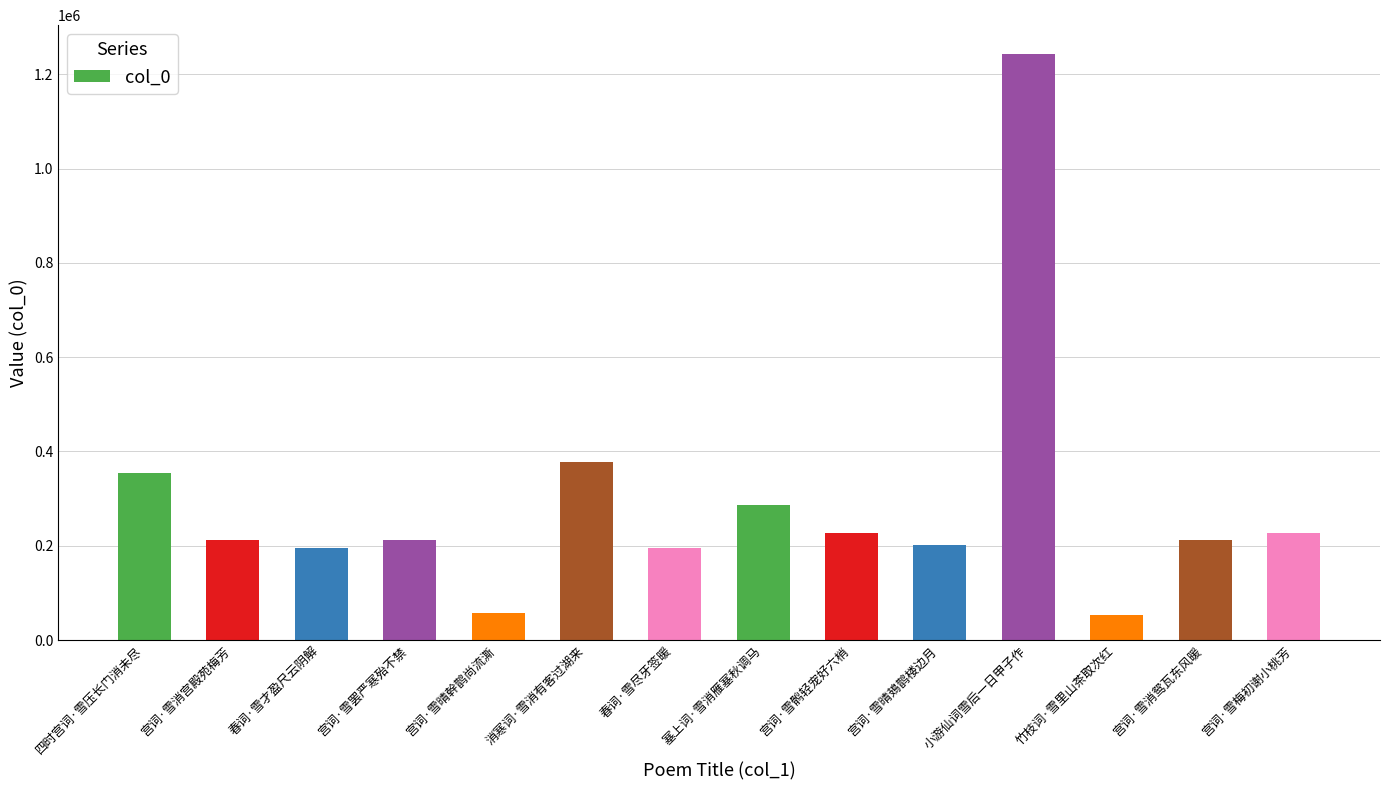

What is the label of the 5th bar from the left?

宫词·雪晴幹鹊尚流澌